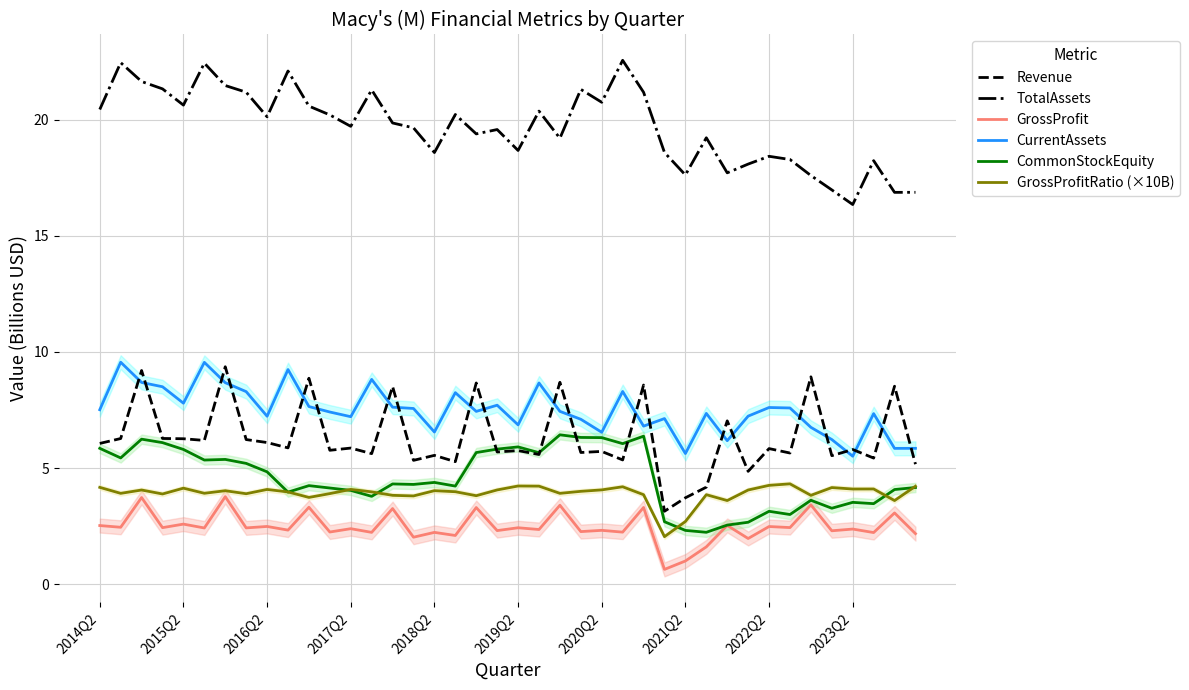

True or false: TotalAssets and GrossProfitRatio (×10B) intersect in this chart.

False